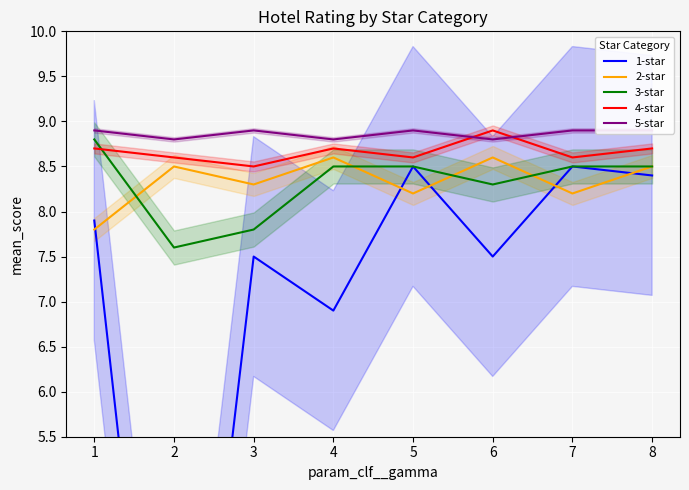

Where does the 2-star series first go above 8?

2